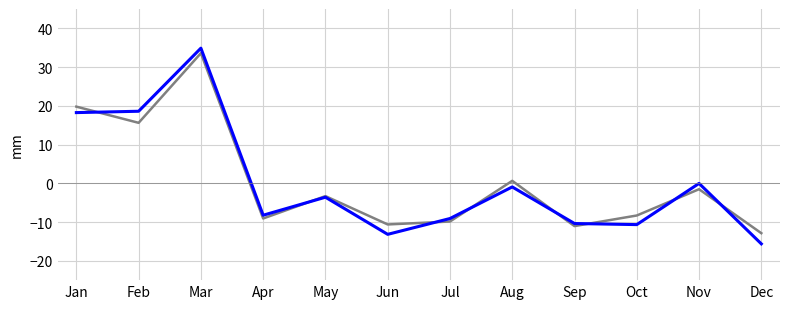

At which category is the sum across all series the highest?

Mar